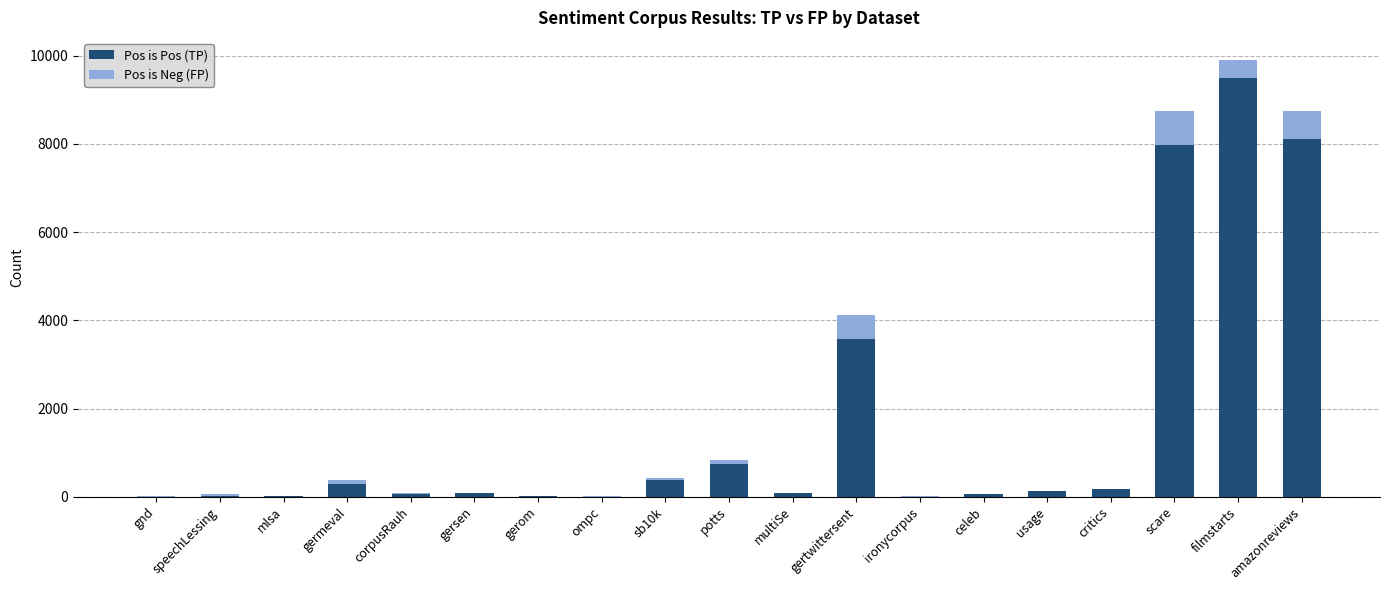

Are the bars grouped side by side (vs. stacked)?

No